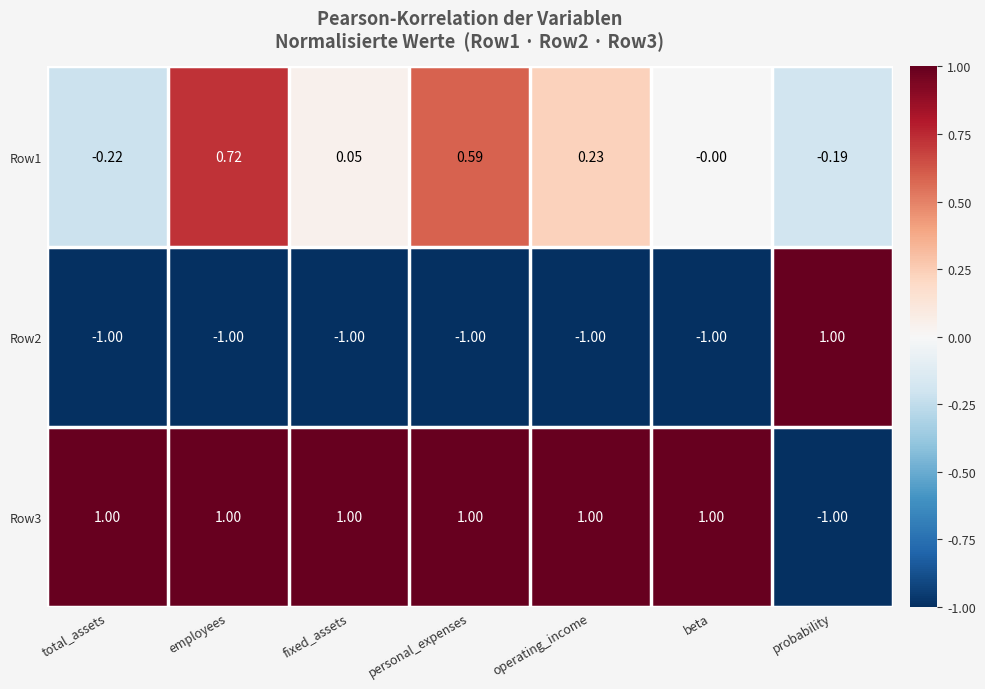

At which category is the sum across all series the highest?

employees